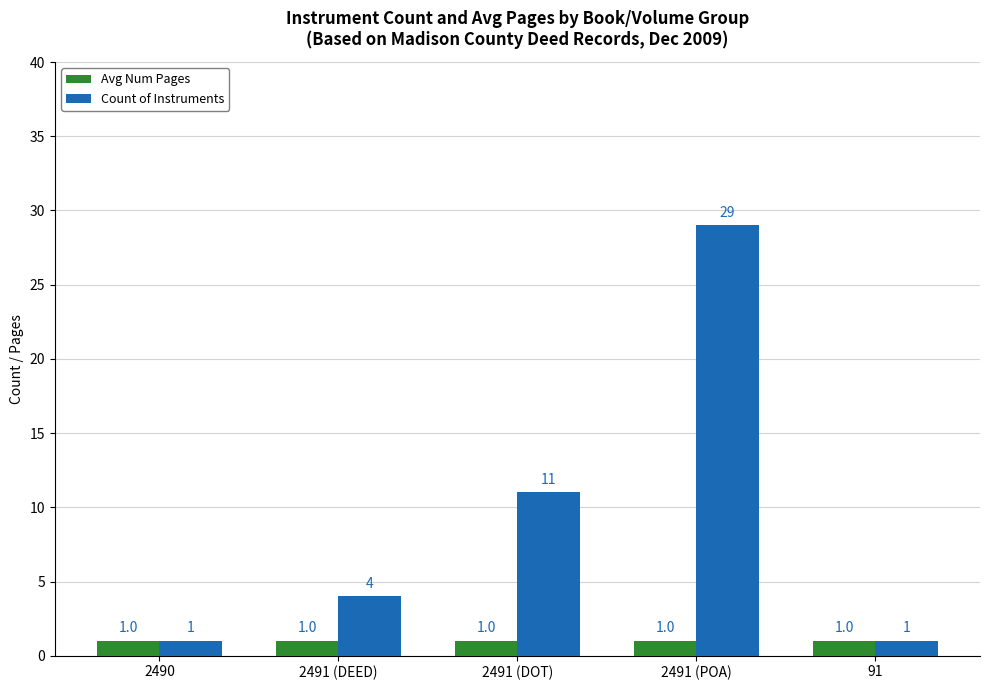

True or false: Avg Num Pages has a value of 1 at 2491 (DEED).

True